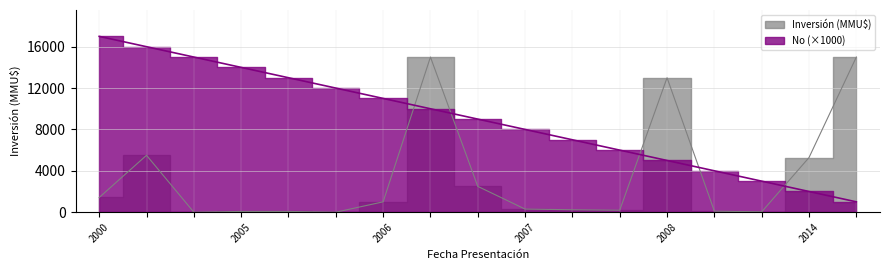

Reading left to right, list all the values displayed in this chart.

Inversión (MMU$): 1420	5500	0	72	72	0	1000	15000	2496	300	234	190	13000	100	34	5283	15000
No: 17000	16000	15000	14000	13000	12000	11000	10000	9000	8000	7000	6000	5000	4000	3000	2000	1000